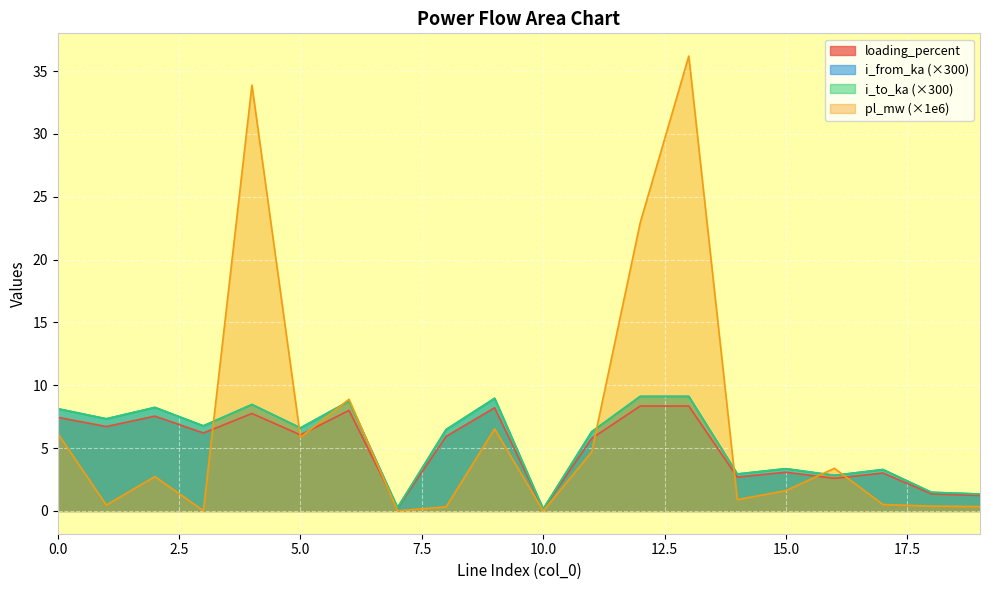

Where is the first local maximum for i_to_ka?

2